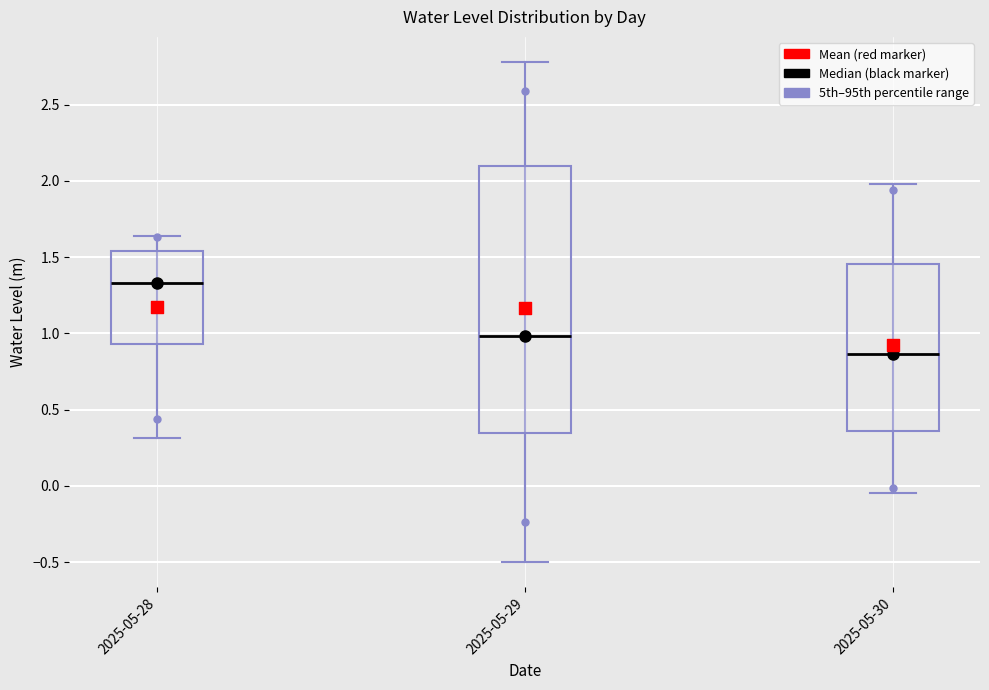

Which box has the lowest median line?

2025-05-30